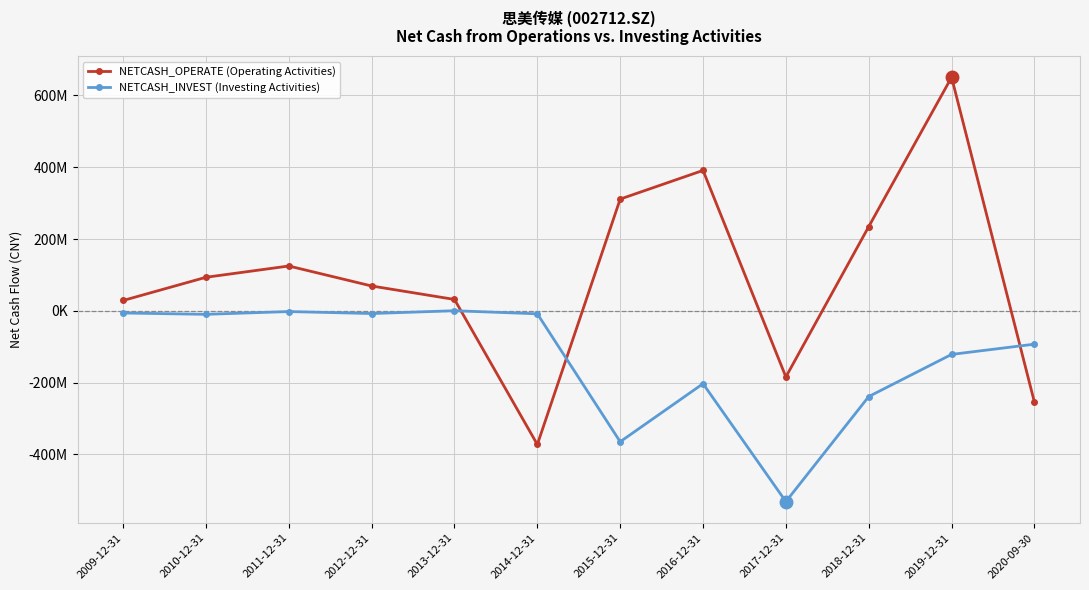

Does the chart have visible grid lines?

Yes